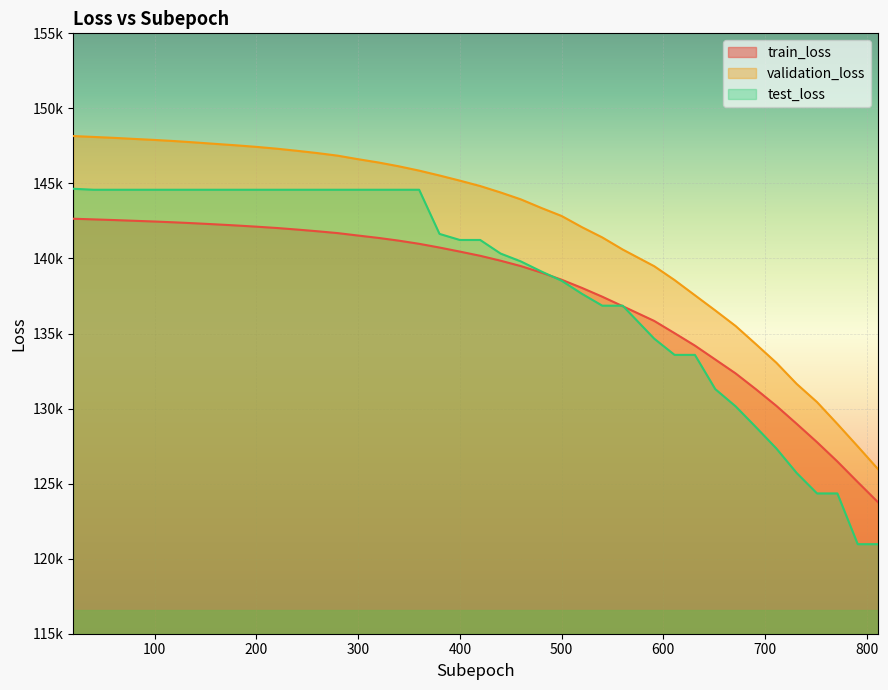

At which label does test_loss reach its peak?

20